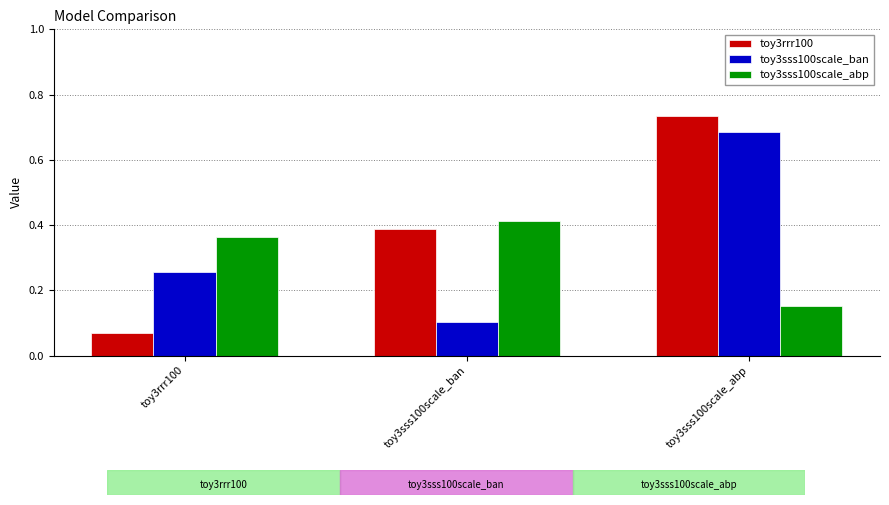

List the labels in order of toy3sss100scale_abp value, smallest first.

toy3sss100scale_abp, toy3rrr100, toy3sss100scale_ban